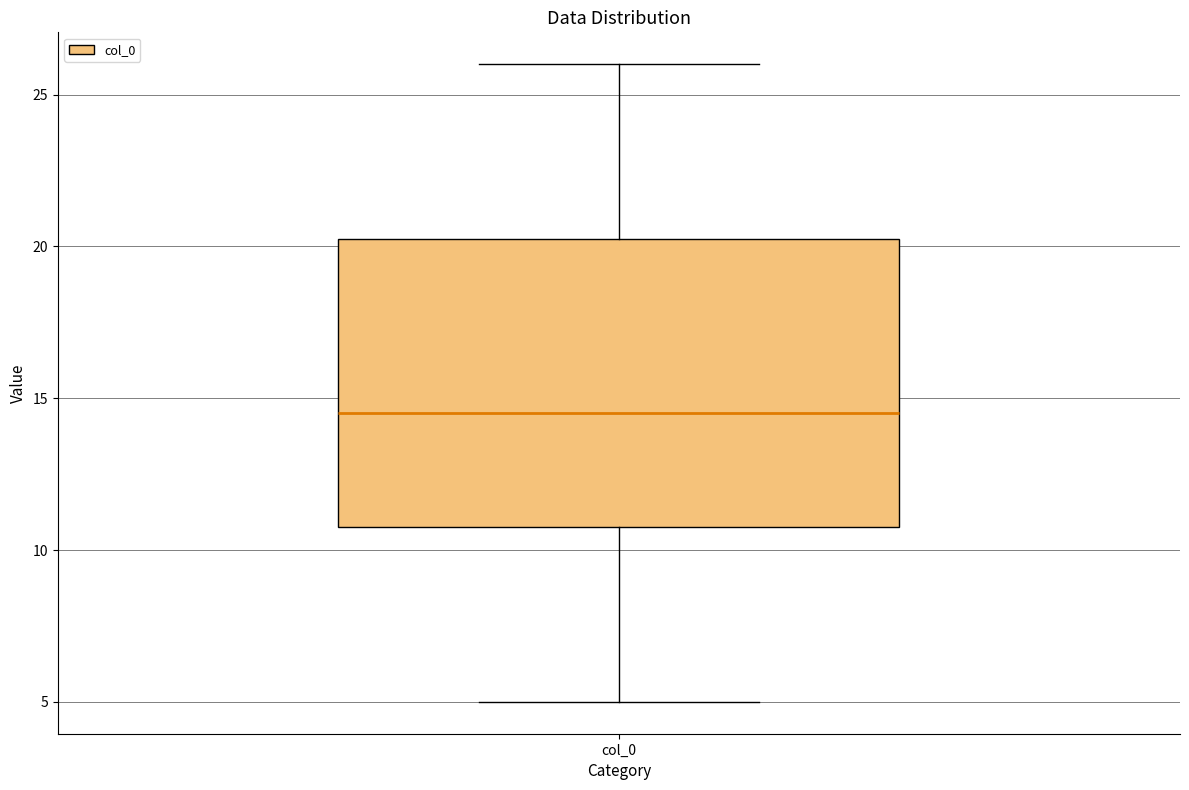

Where is the lower edge of the box for col_0 on the y-axis? The values are not printed on the chart, so give them approximately, as read against the axis.

11.0